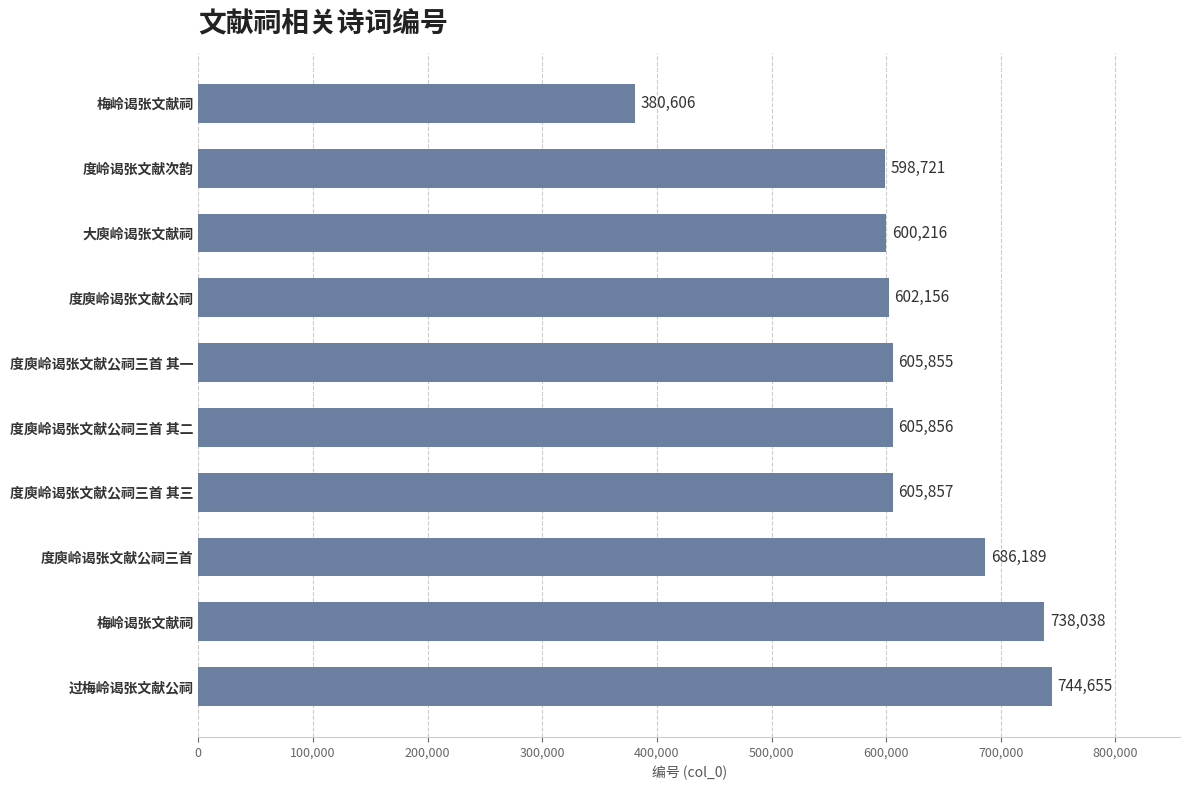

Are the bars horizontal?

Yes